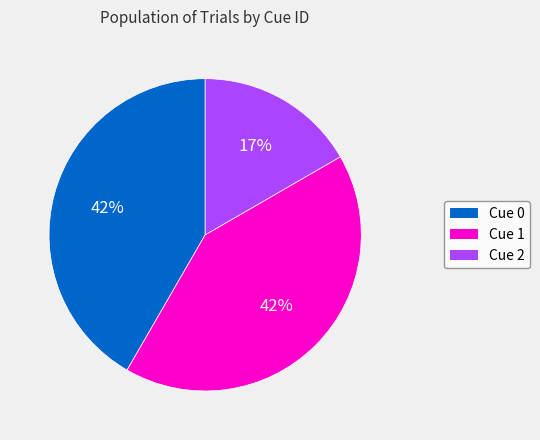

Is there any slice that represents more than half of the pie?

No